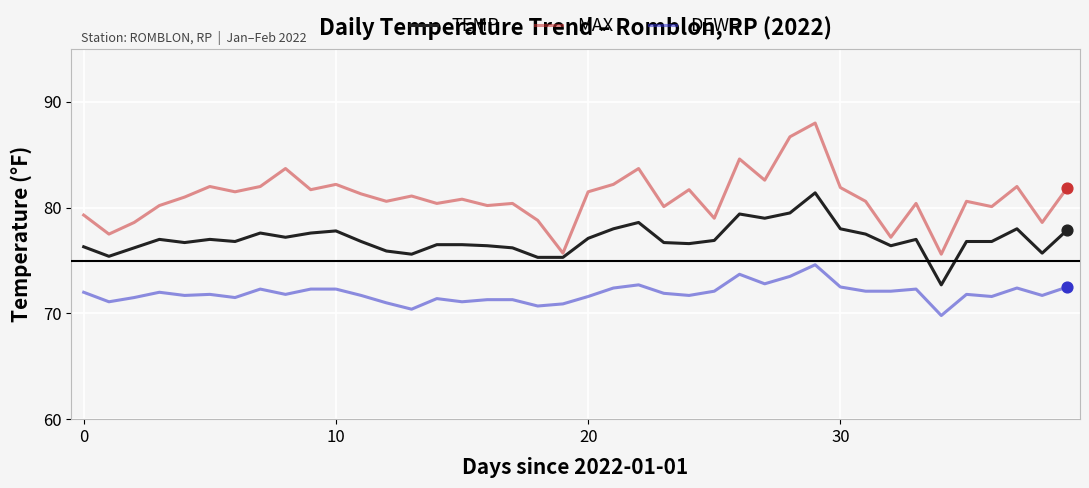

Which series has the widest spread of values?

MAX